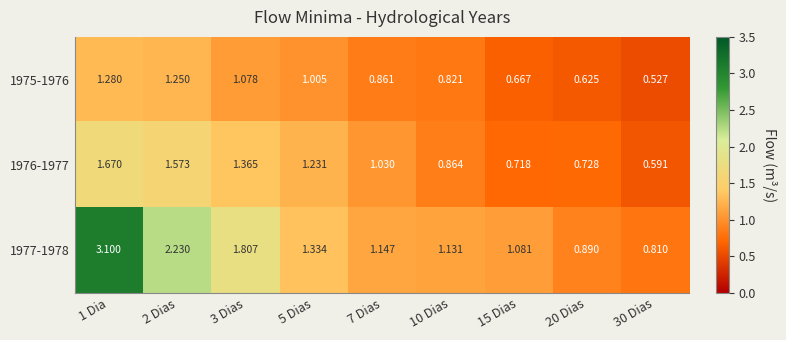

What is the total value across all series at 30 Dias?

1.9